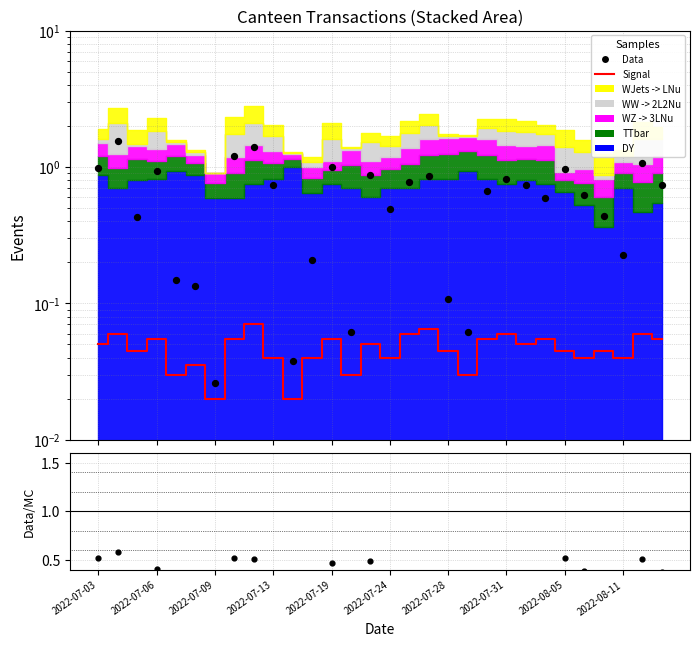

Which series has the largest total across all categories?

Data